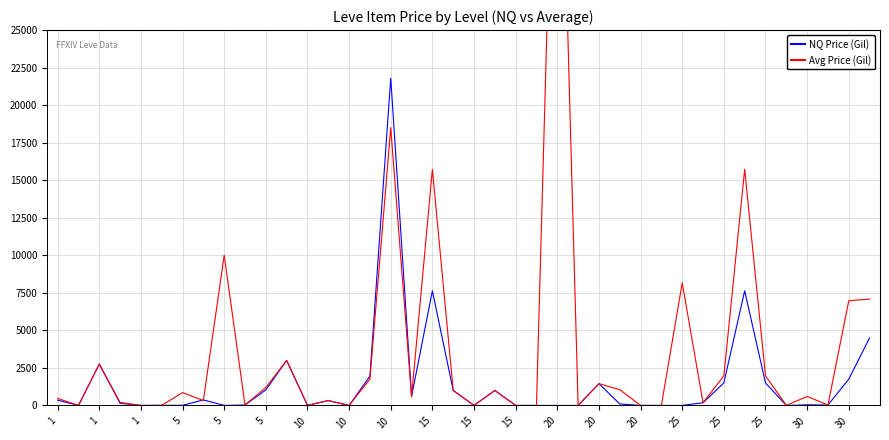

At which category does the chart reach its minimum across all series?

1